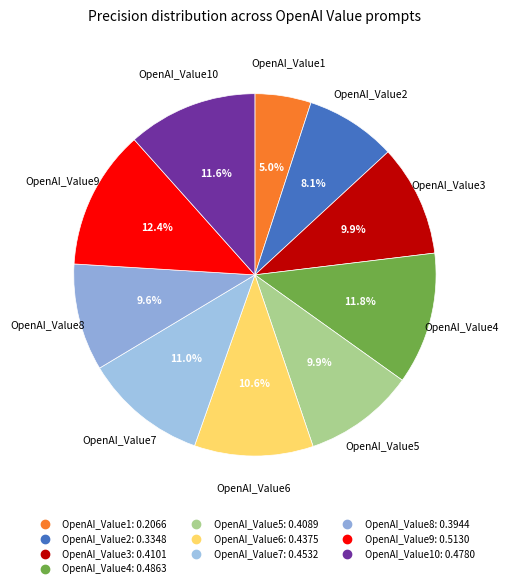

Is there any slice that represents more than half of the pie?

No